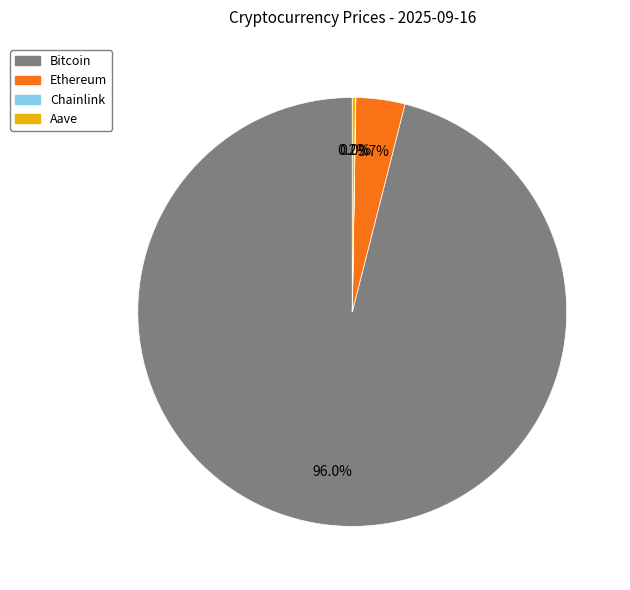

True or false: Ethereum accounts for 11% of the total.

False